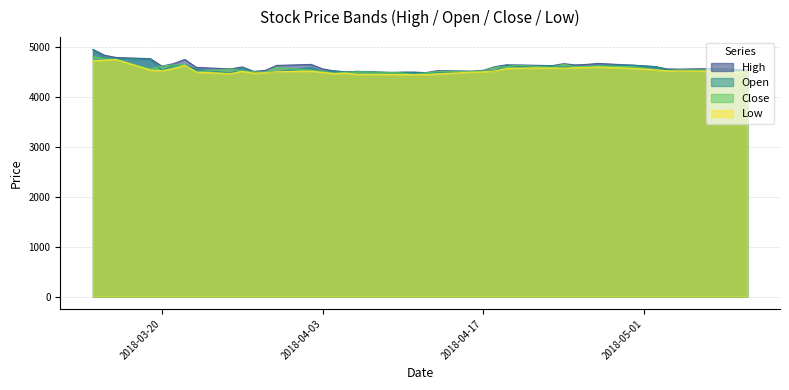

What is the maximum value shown in the chart?

4960